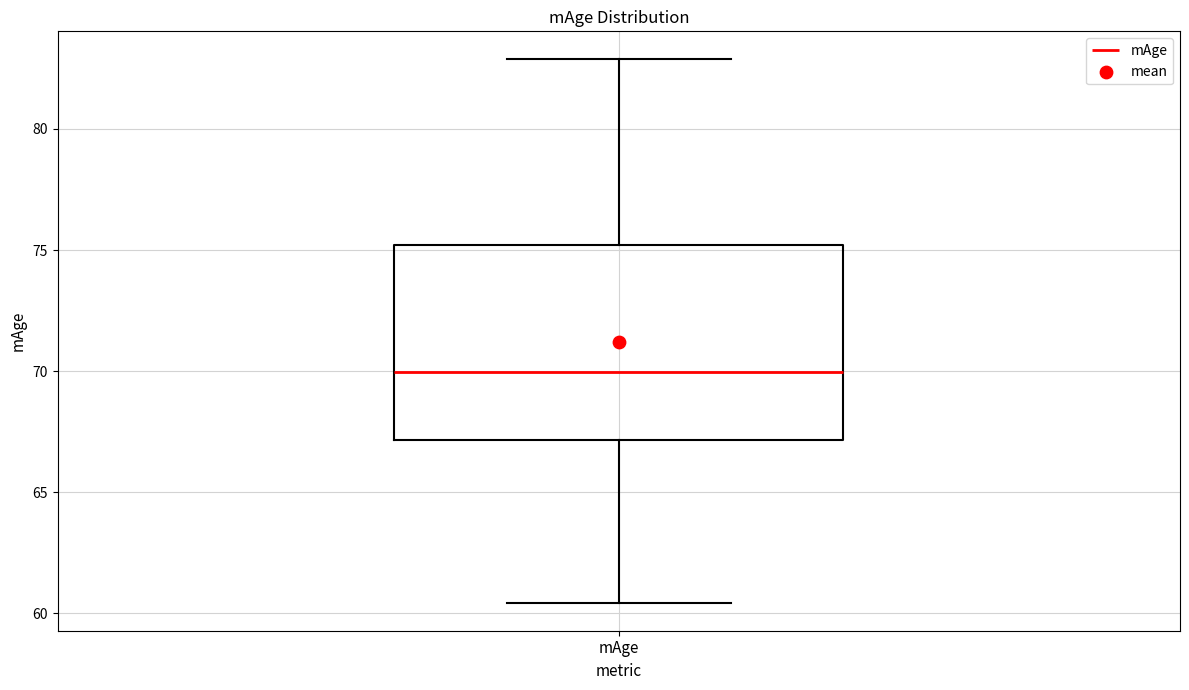

Read this box plot against the y-axis: the position of the median line, the range covered by the box, and the ends of both whiskers. The values are not printed on the chart, so give them approximately, as read against the axis.

median 70.0, box 67.0 to 75.0, whiskers 60.5 to 83.0